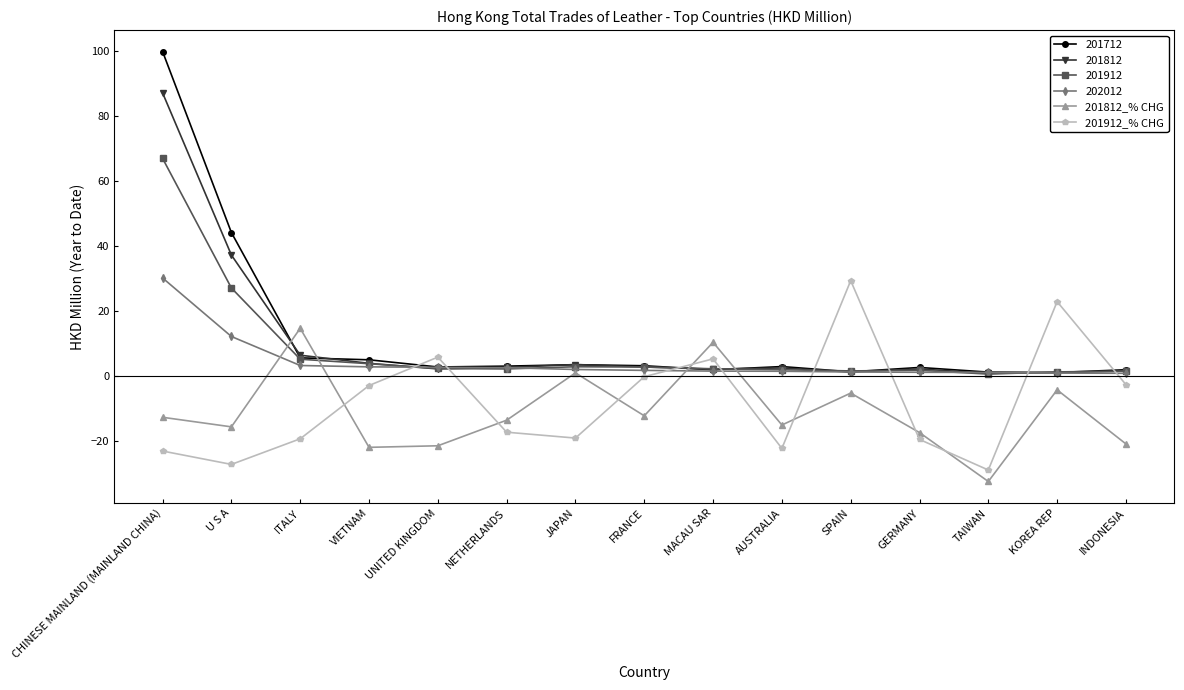

What is the sum of the 201812_% CHG values at UNITED KINGDOM and MACAU SAR?

-11.2